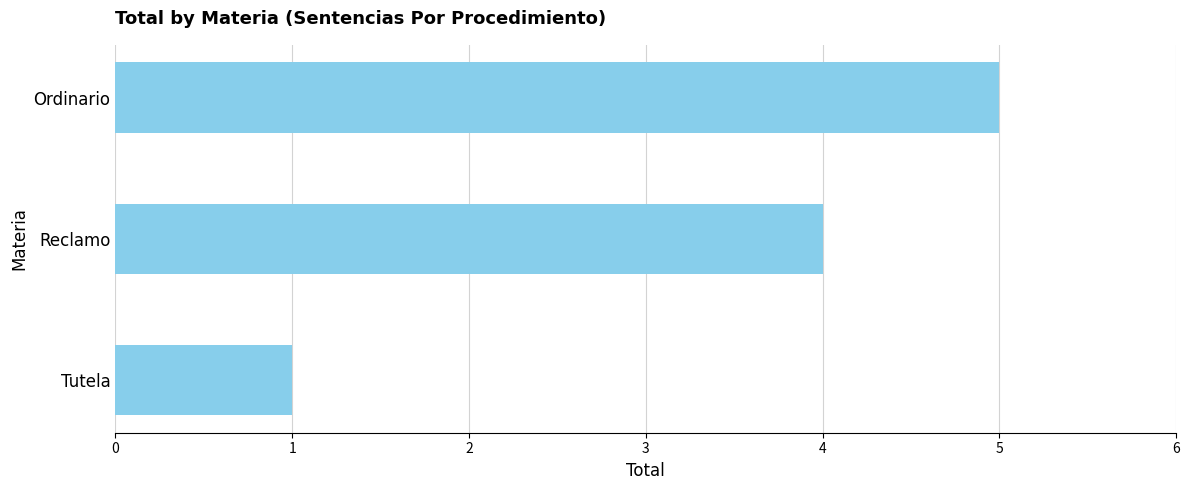

Which label corresponds to the largest value in the chart?

Ordinario